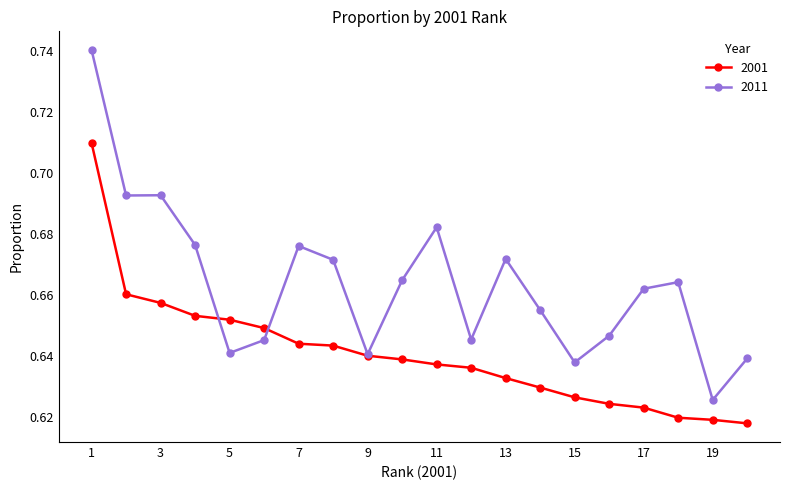

List the series in order of their peak value, lowest first.

2001, 2011